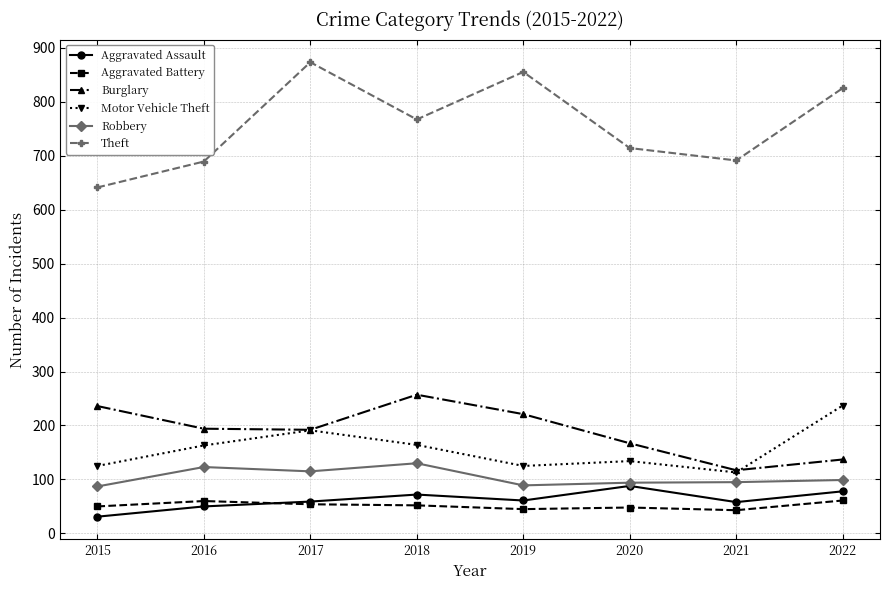

At how many categories does at least one series exceed 356?

8